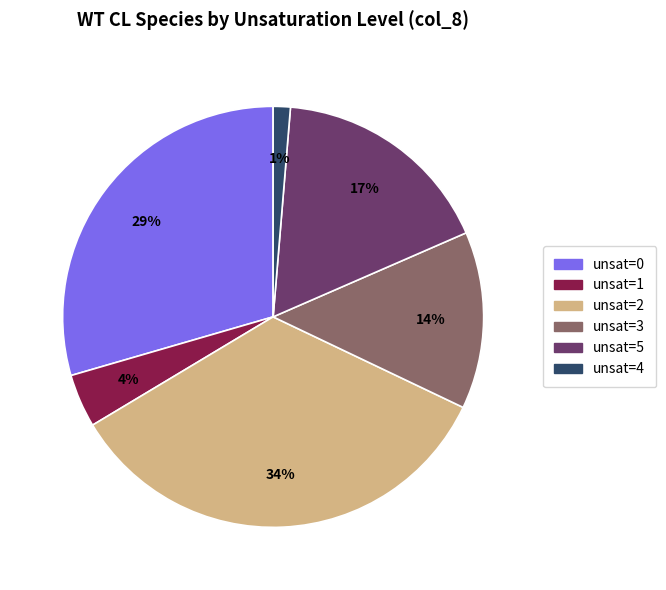

Is there a majority slice in this chart?

No